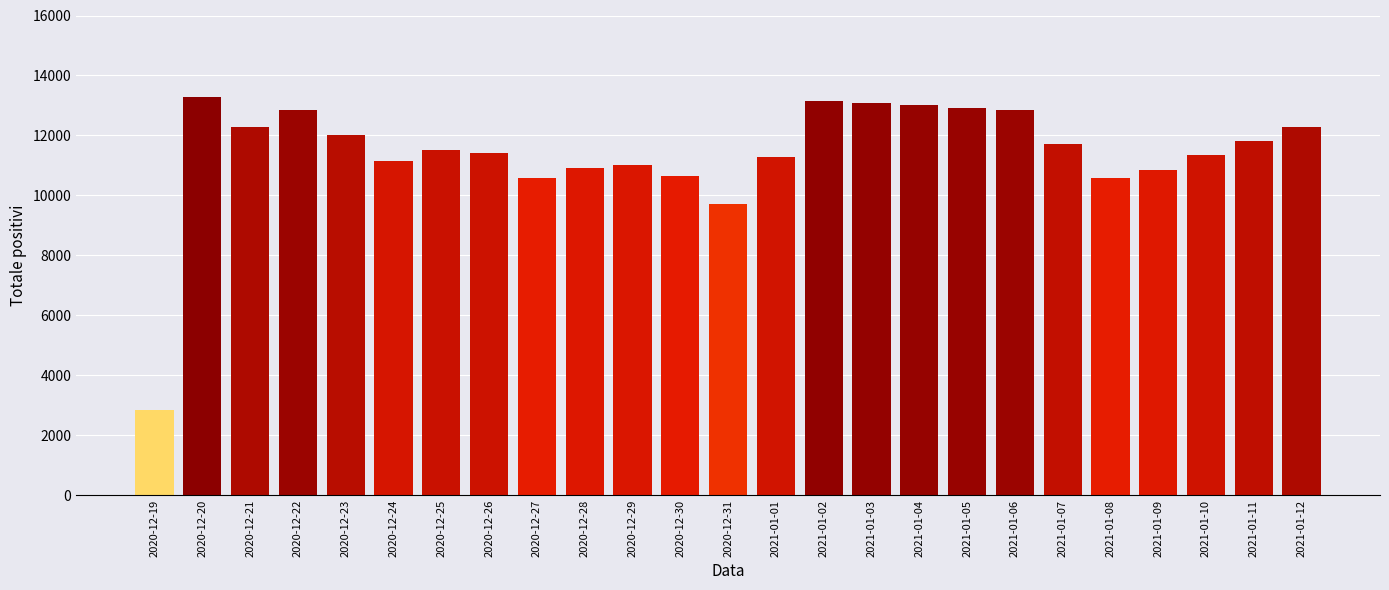

Where is the data nearest to the value 8071?

2020-12-31